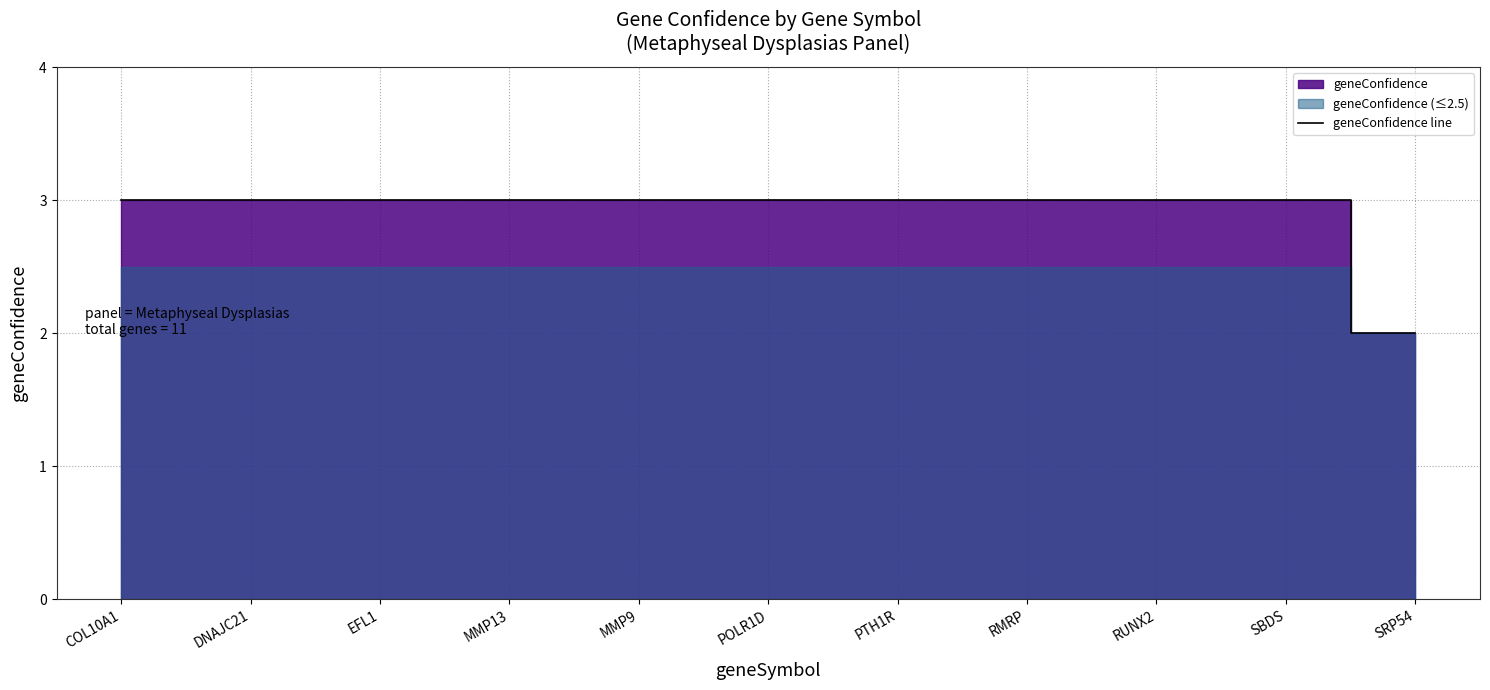

What is the value of the 6th point from the left?

3